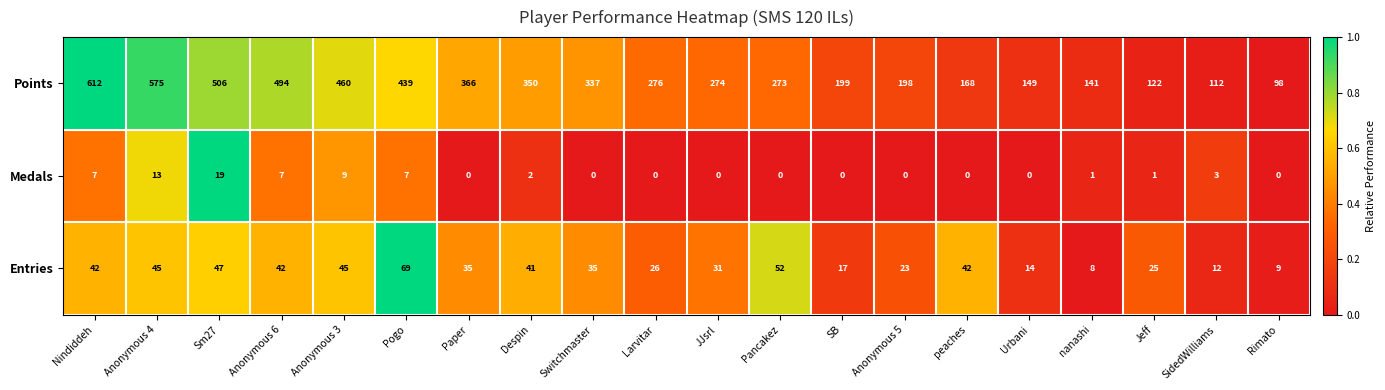

List the series in order of their peak value, lowest first.

Medals, Entries, Points